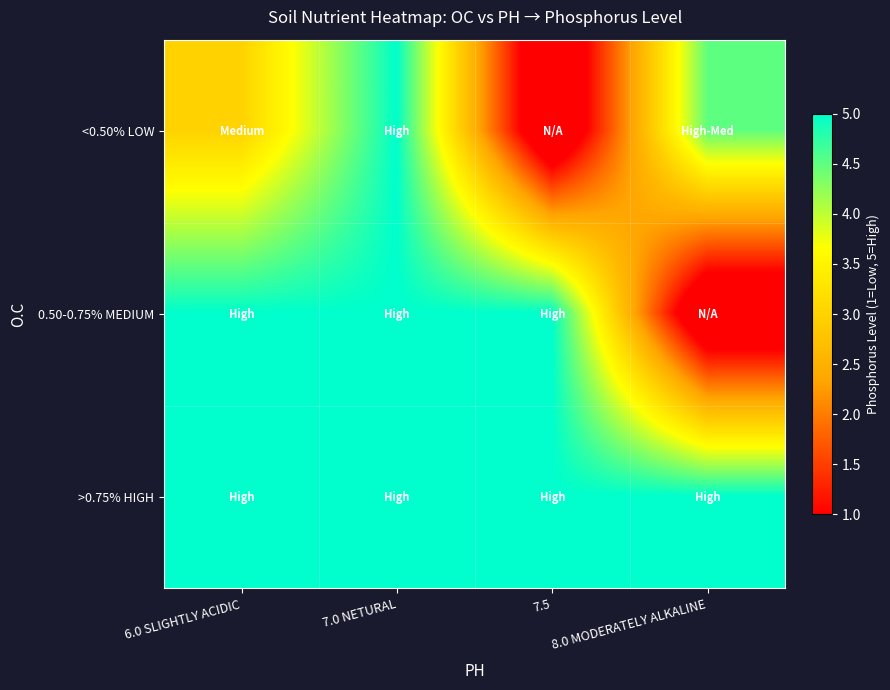

How many categories are shown in the chart?

4